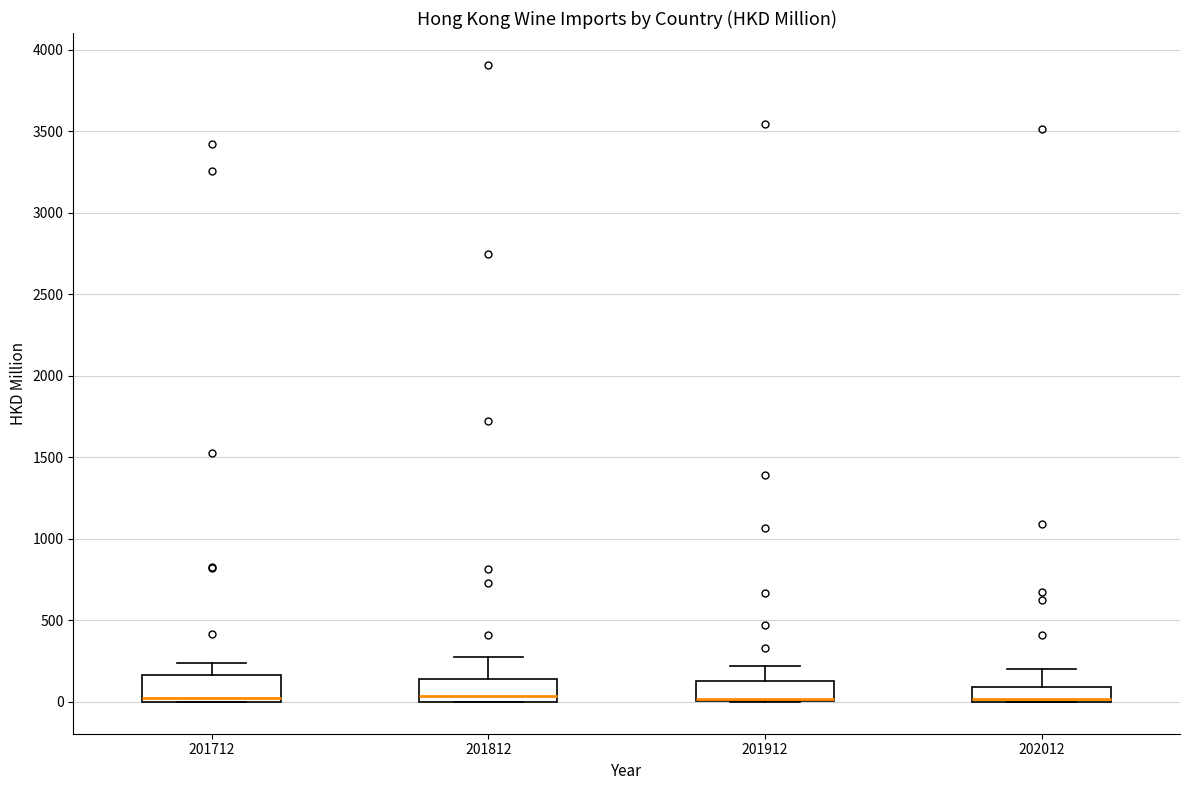

Reading left to right, transcribe this box plot: for each box, give where its median line is, the range the box spans, and where its two whiskers end, as read against the y-axis. The values are not printed on the chart, so give them approximately, as read against the axis.

201712: median 0 (just above the box's lower edge), box 0 to 150, whiskers 0 to 250
201812: median 50, box 0 to 150, whiskers 0 to 250
201912: median 0 (drawn on the box's lower edge), box 0 to 150, whiskers 0 to 200
202012: median 0 (just above the box's lower edge), box 0 to 100, whiskers 0 to 200